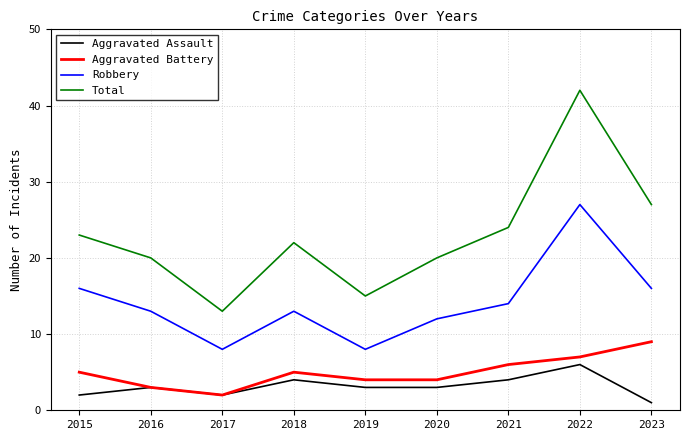

True or false: Total and Robbery cross at least once.

False